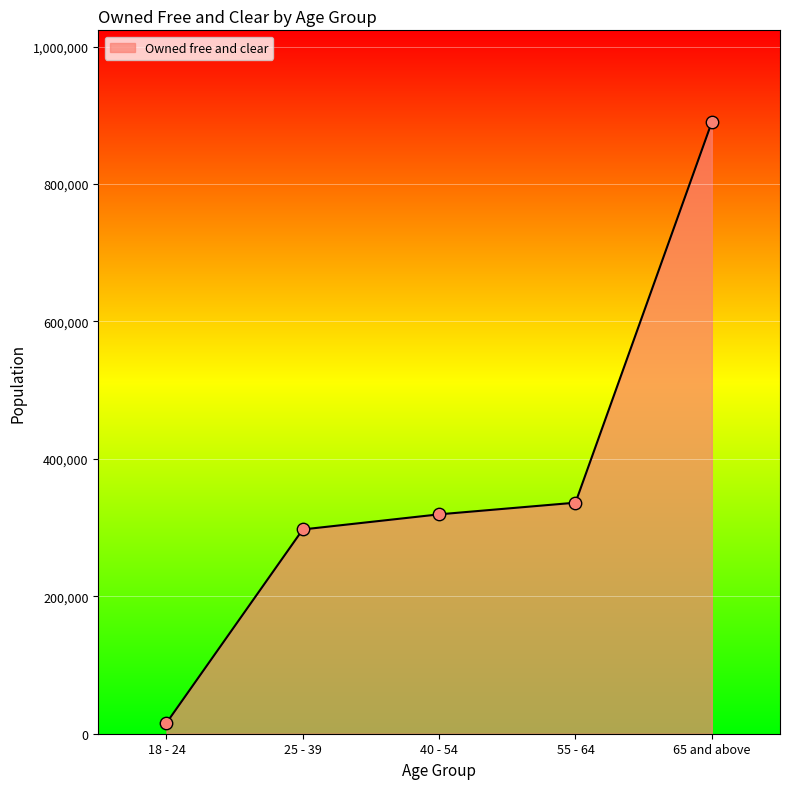

Between 18 - 24 and 65 and above, which is larger?

65 and above